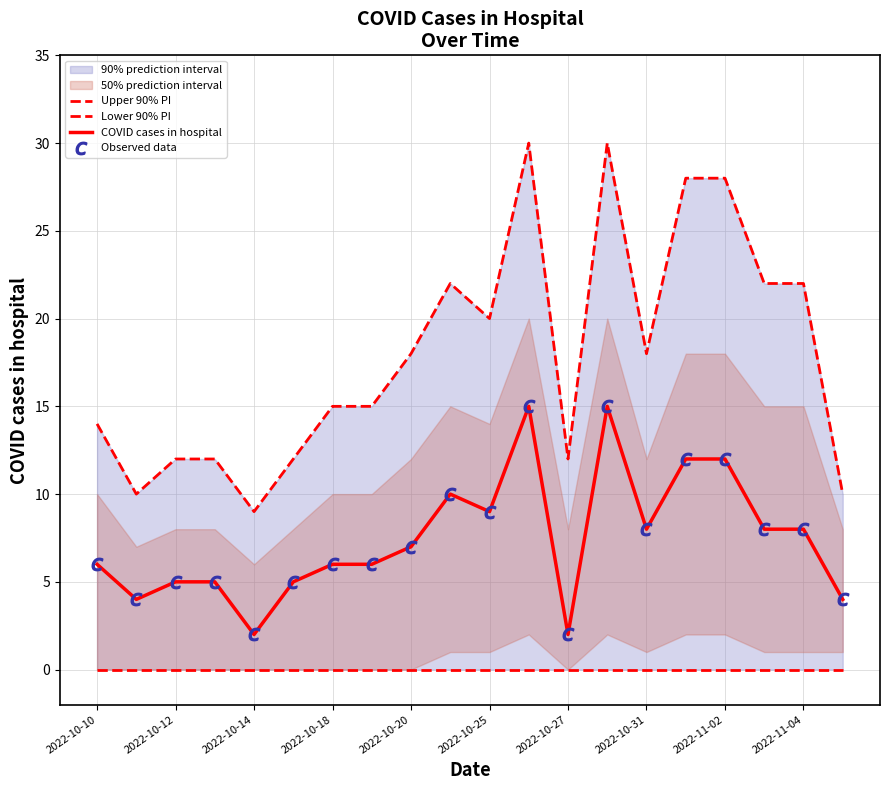

The value of COVID cases in hospital at 2022-11-02 is 4. True or false?

False